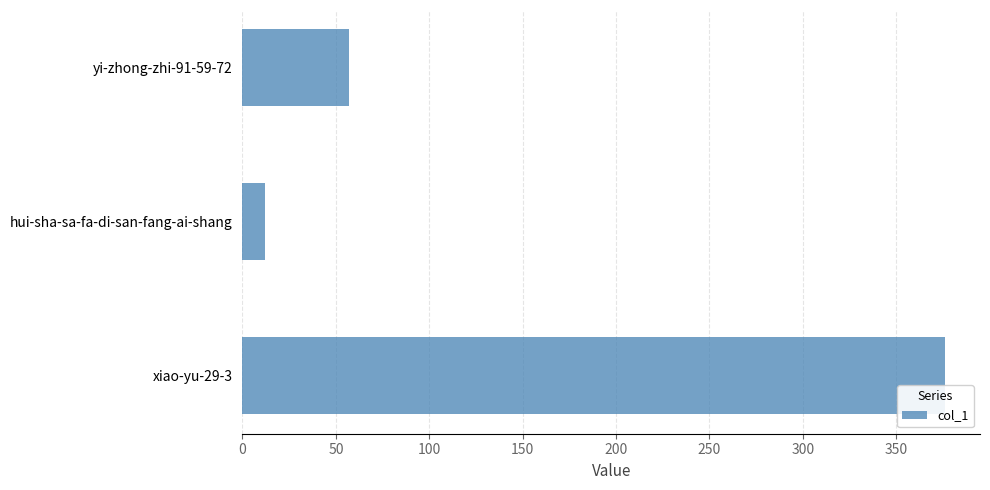

What is the change in value from xiao-yu-29-3 to hui-sha-sa-fa-di-san-fang-ai-shang?

-364